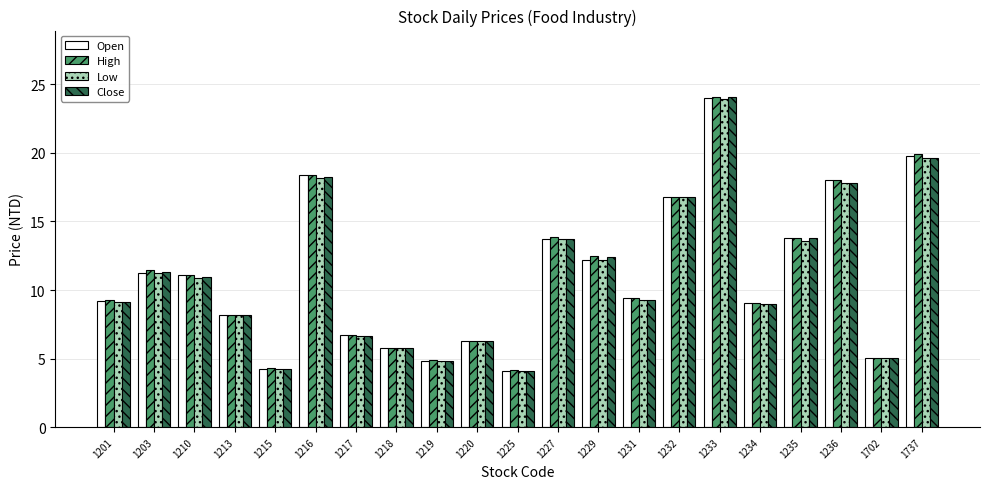

Which series has the widest spread of values?

Close